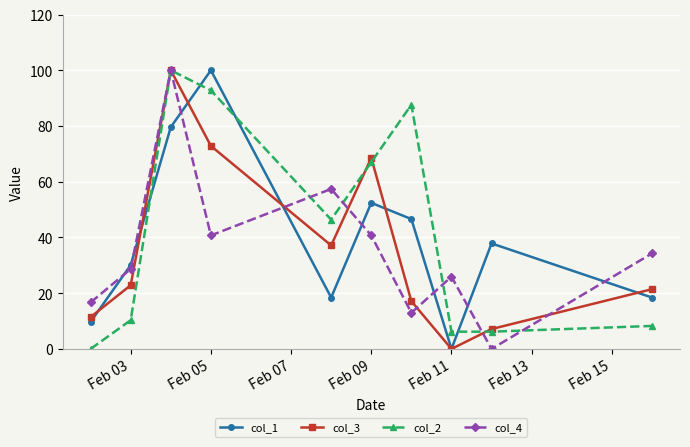

What is the maximum value for col_3?

100.0